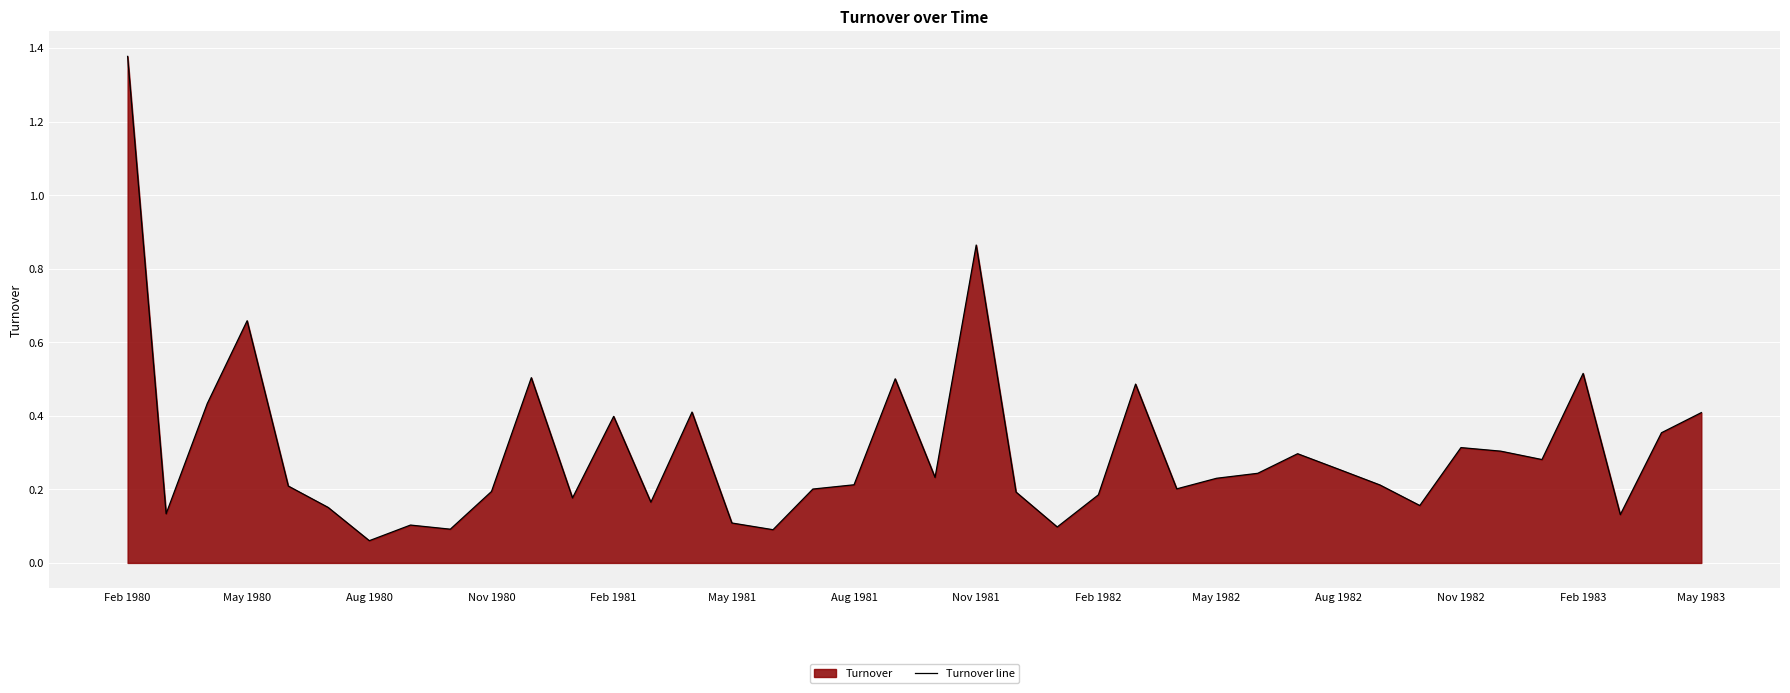

True or false: the data shows 0.2 at May 1983.

False